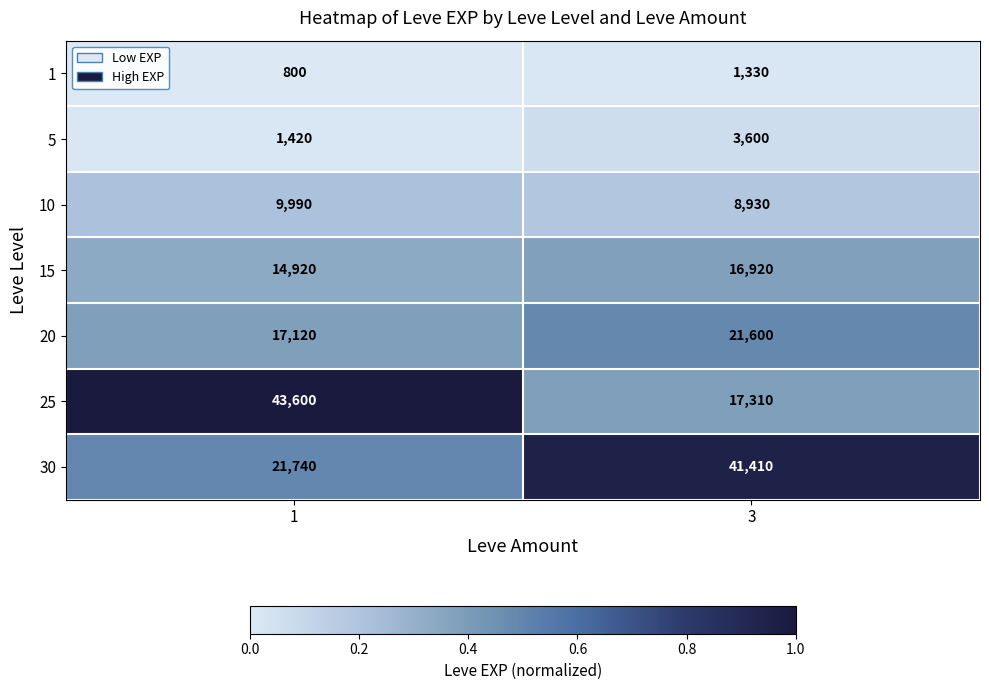

What is the difference between the highest and lowest values at 1?

42800